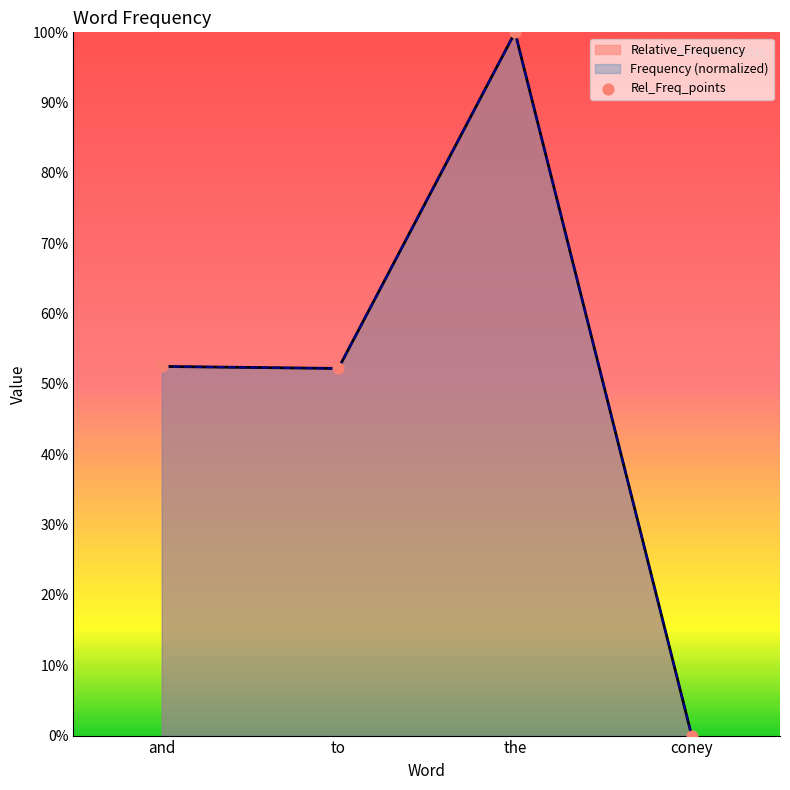

At which category is the sum across all series the highest?

the